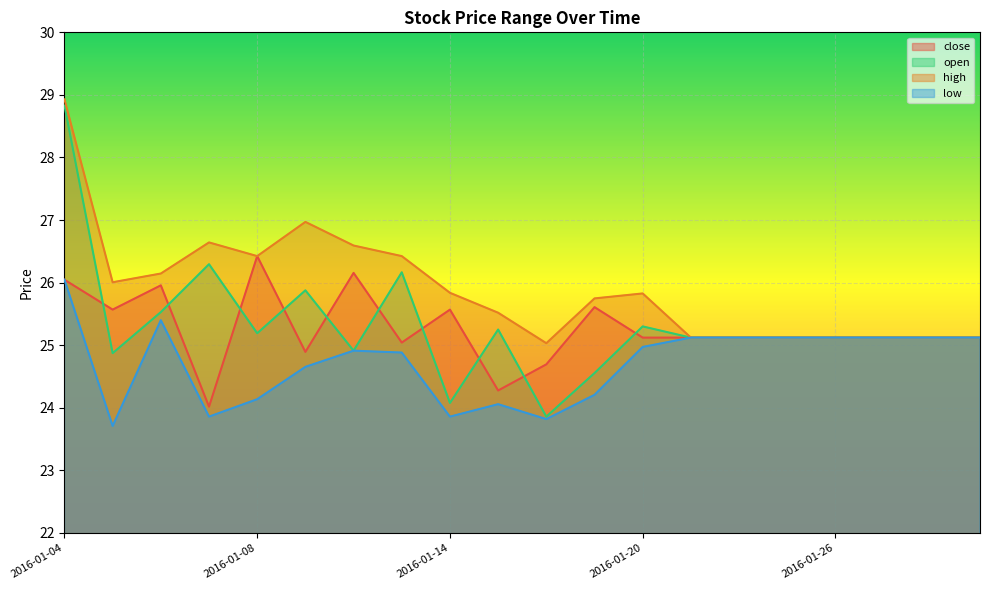

In close, how many points are lower than both neighbors (excluding endpoints)?

5